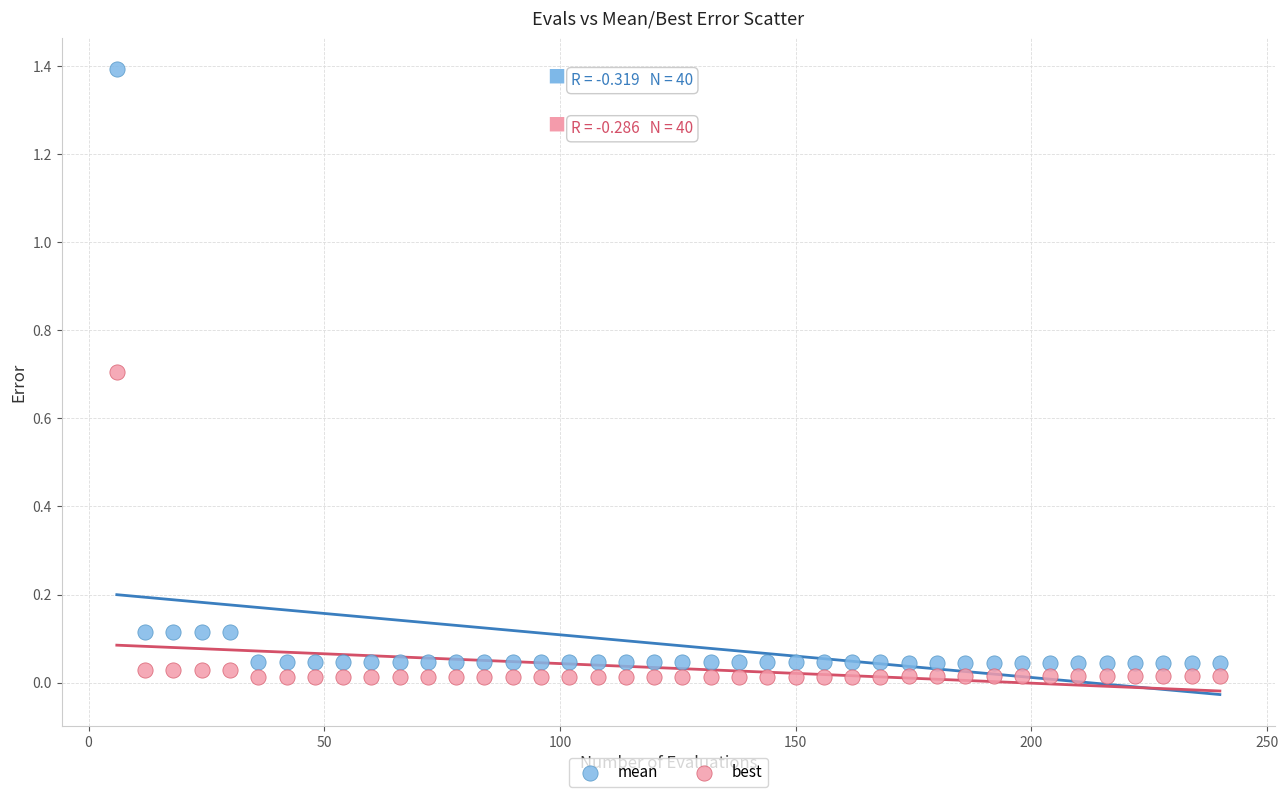

Which series reaches the minimum Y coordinate?

best